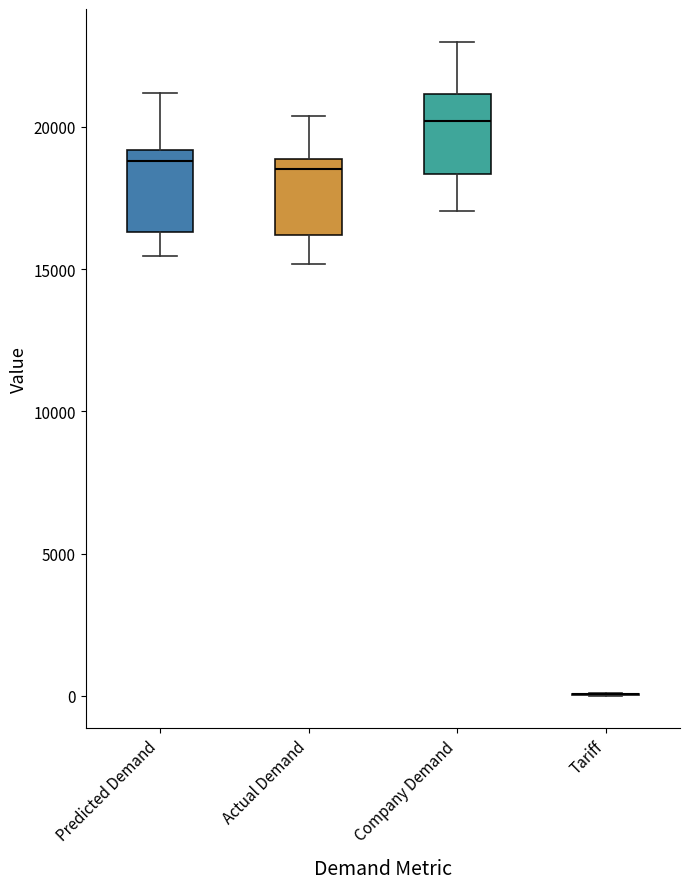

Reading left to right, read every box against the y-axis: the position of its median line, the range the box covers, and the ends of its whiskers. The values are not printed on the chart, so give them approximately, as read against the axis.

Predicted Demand: median 19000 (just below the box's upper edge), box 16500 to 19000, whiskers 15500 to 21000
Actual Demand: median 18500, box 16000 to 19000, whiskers 15000 to 20500
Company Demand: median 20000, box 18500 to 21000, whiskers 17000 to 23000
Tariff: box collapsed to a line at 0, whiskers 0 to 0